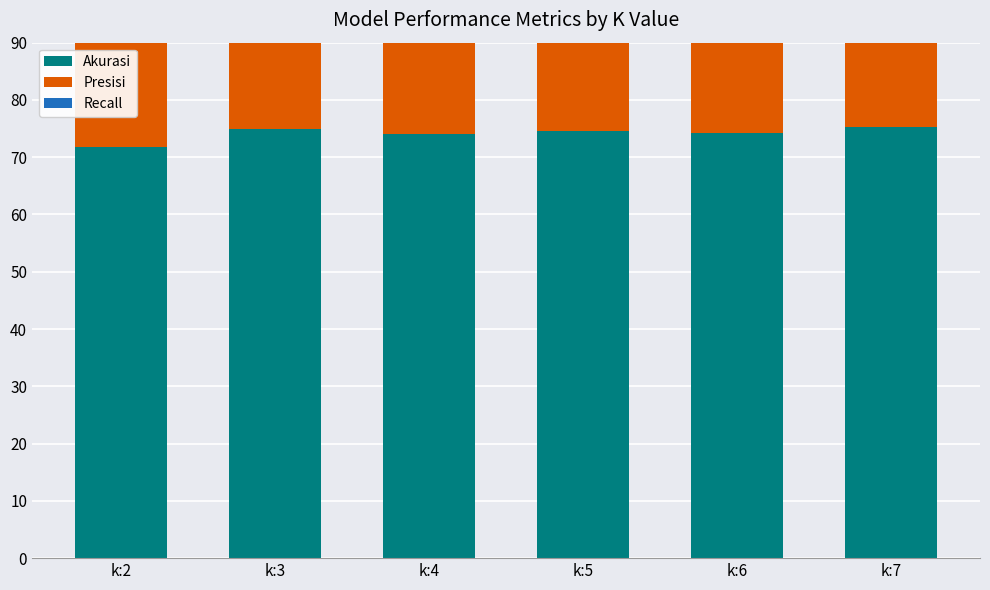

Which series has the largest total across all categories?

Akurasi